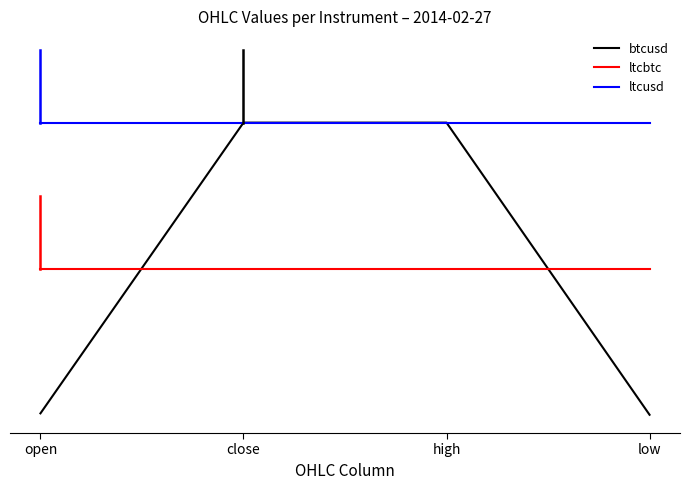

Which series has the largest total across all categories?

ltcusd